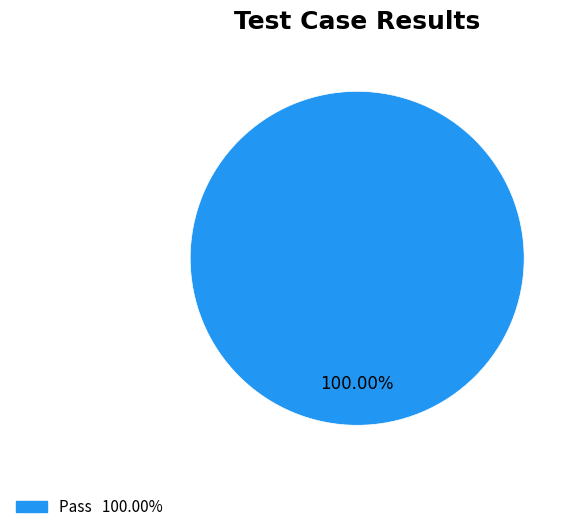

Is there any slice that represents more than half of the pie?

Yes